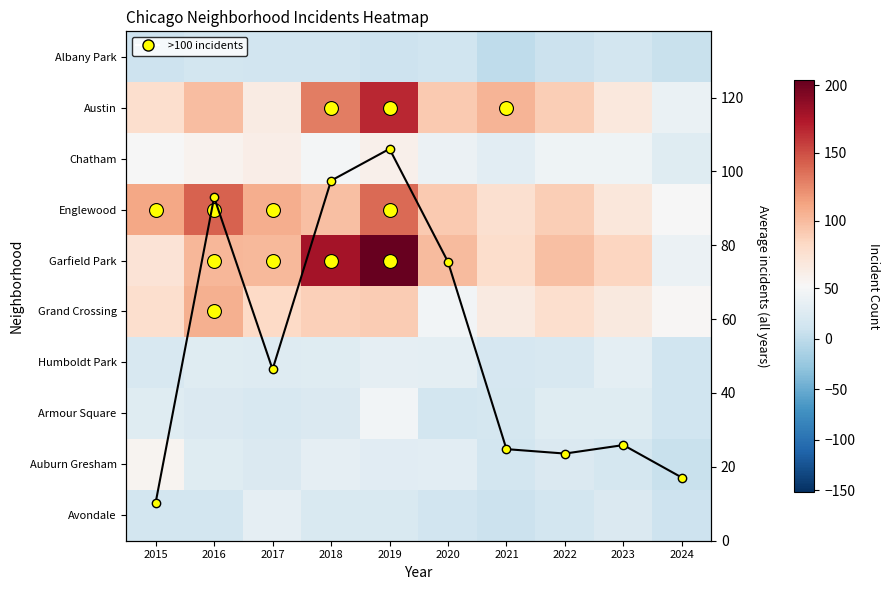

The value of Grand Crossing at 2024 is 85.7. True or false?

False